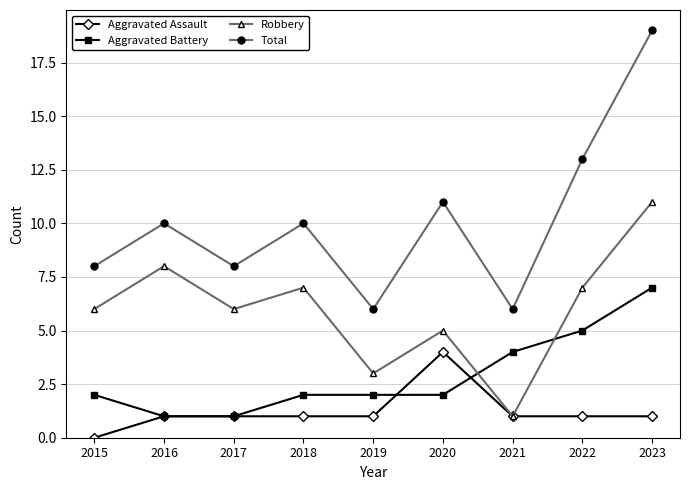

Reading left to right, list all the values displayed in this chart.

Aggravated Assault: 0	1	1	1	1	4	1	1	1
Aggravated Battery: 2	1	1	2	2	2	4	5	7
Robbery: 6	8	6	7	3	5	1	7	11
Total: 8	10	8	10	6	11	6	13	19